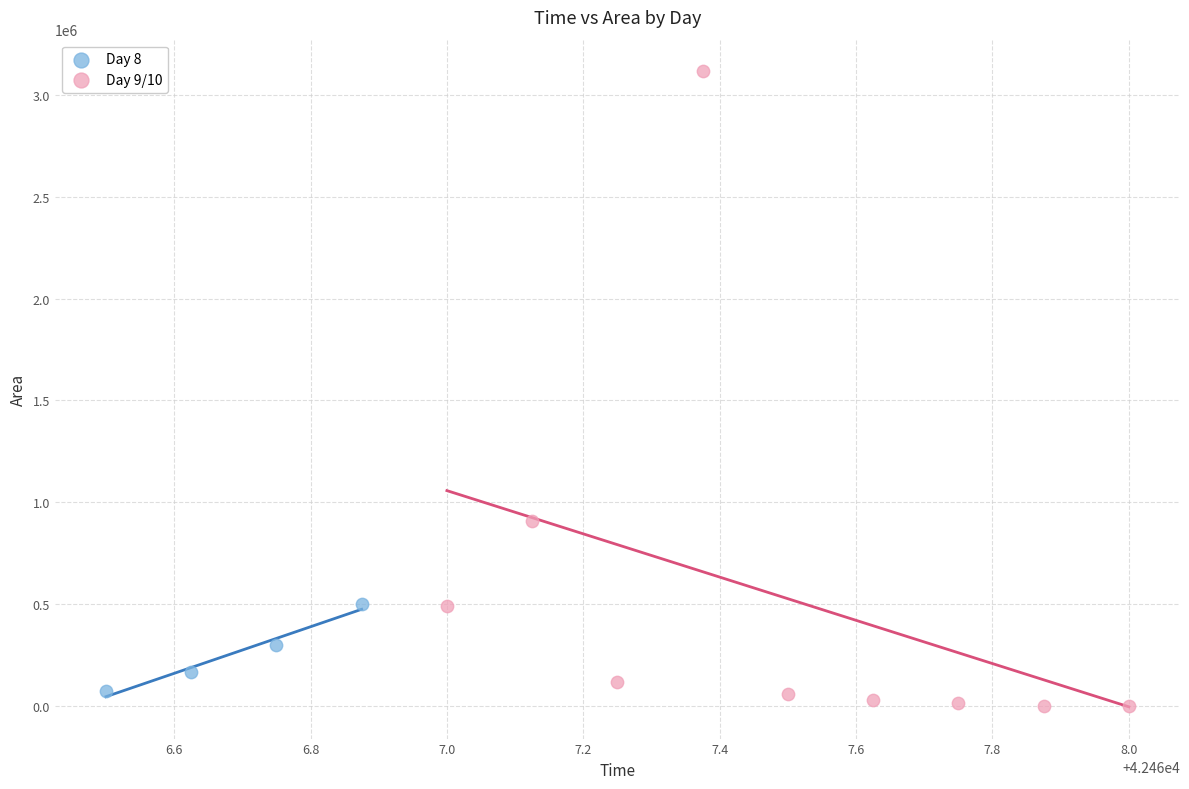

Which series contains the highest Y value?

Day 9/10